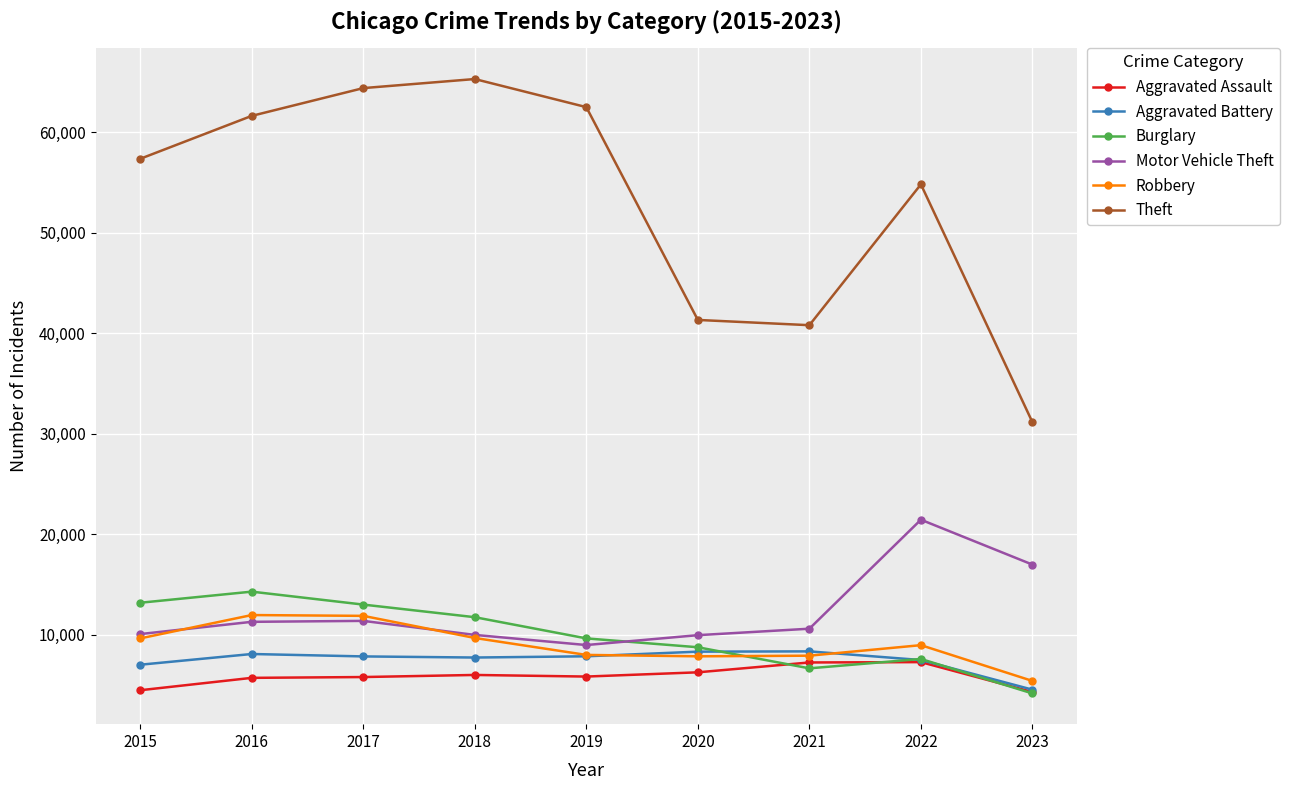

Which series has the largest range (max minus min)?

Theft